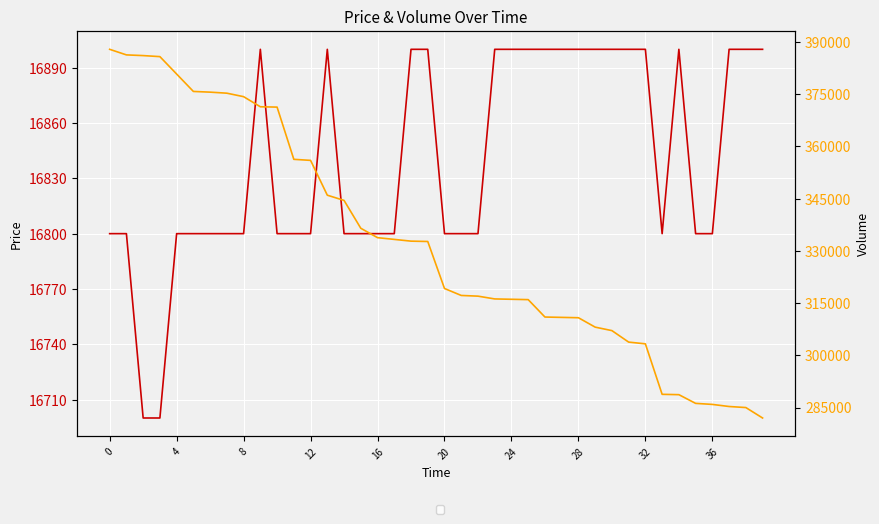

How many values in the Price series are below 16800?

2